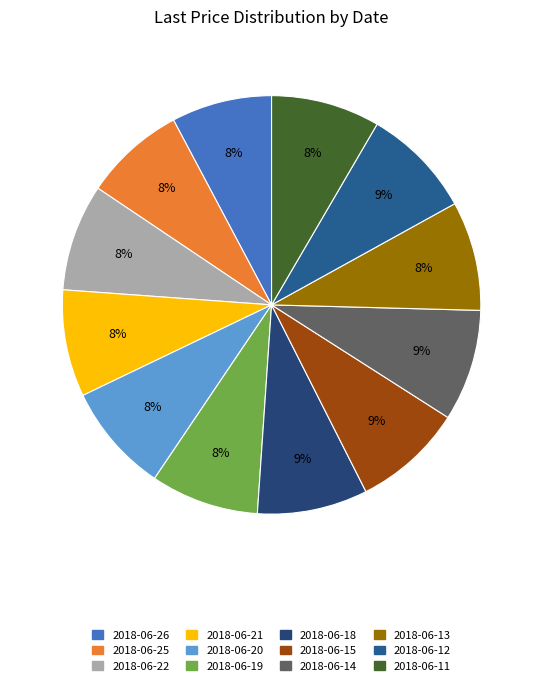

Count the number of slices in the pie.

12